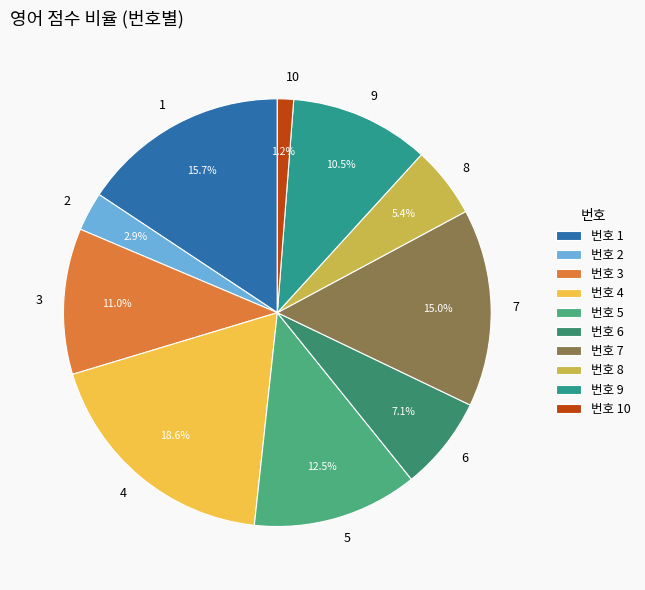

Which has a higher value, 5 or 8?

5